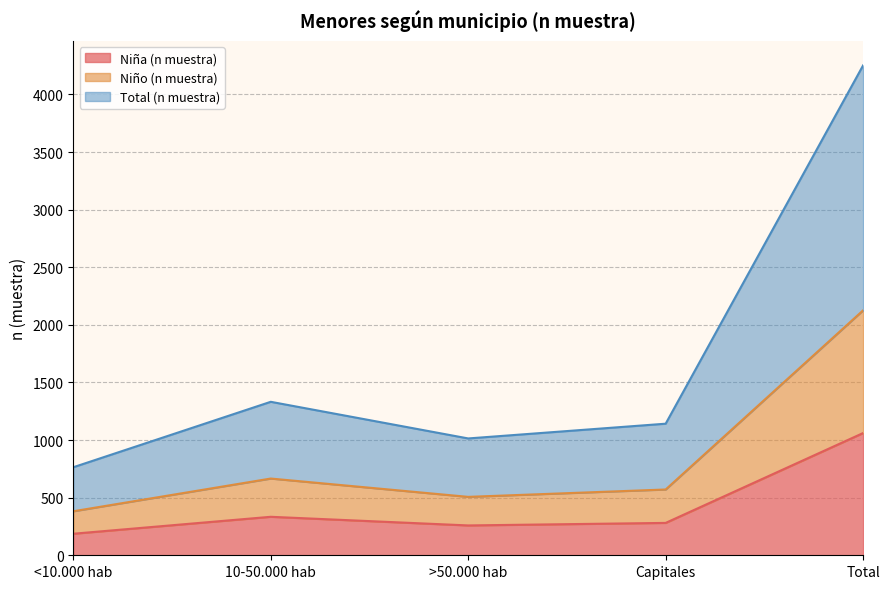

How many data points does each series have?

5